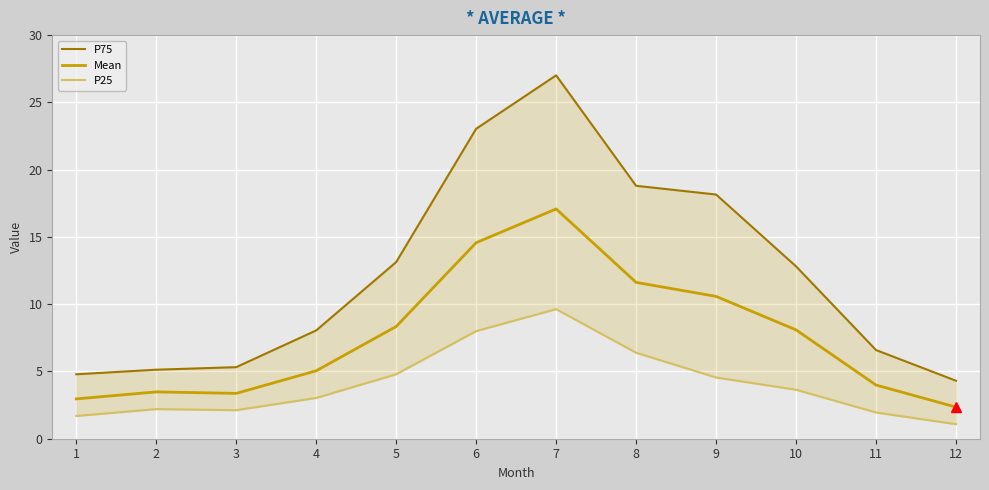

Rank the series at 12 from highest to lowest value.

P75, Mean, P25